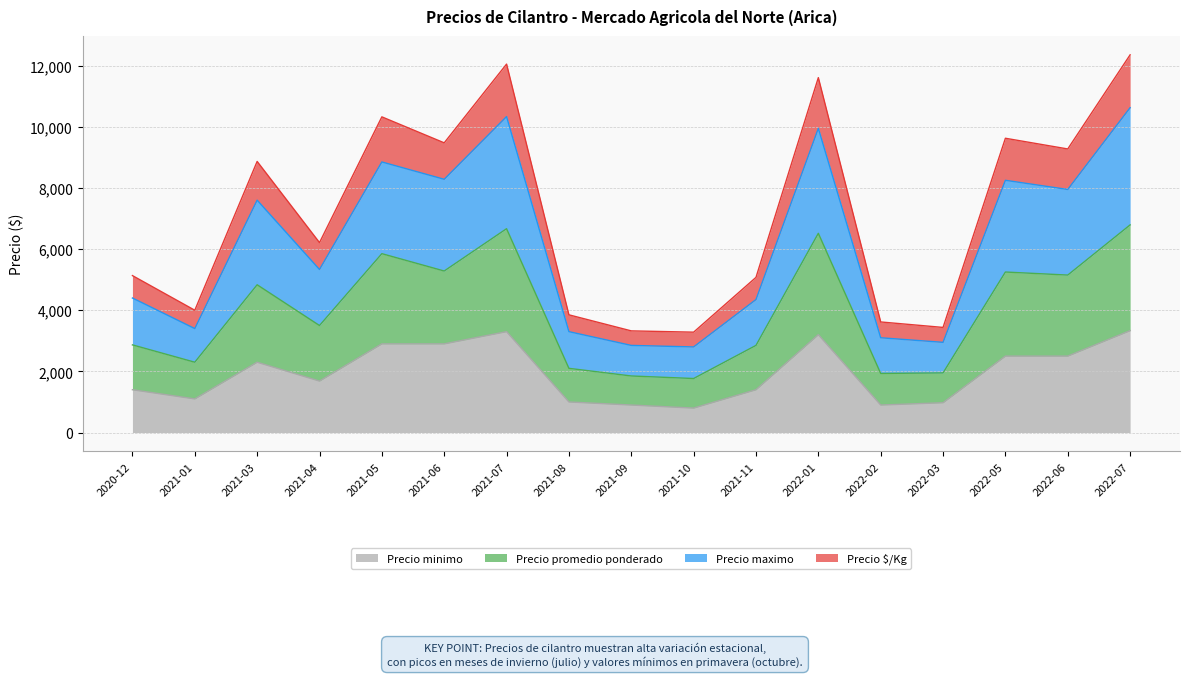

What is the spread (max minus min) of values at 2022-06?

6775